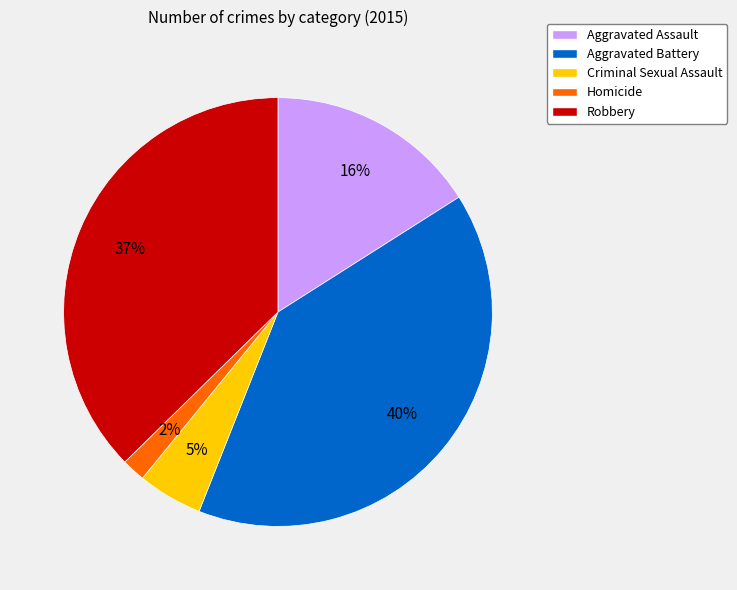

Approximately how many times larger is the value at Criminal Sexual Assault compared to Aggravated Assault?

0.3